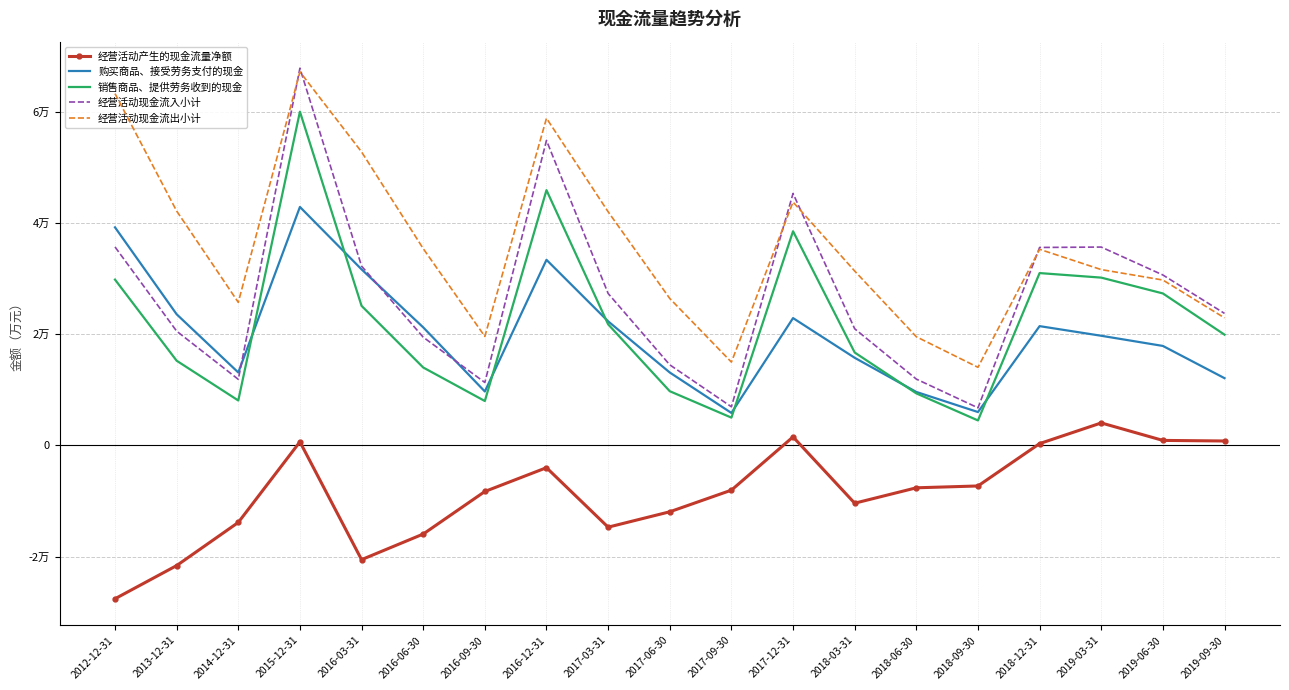

Reading left to right, list all the values displayed in this chart.

经营活动产生的现金流量净额: 2012-12-31=-27601	2013-12-31=-21628	2014-12-31=-13859	2015-12-31=654	2016-03-31=-20559	2016-06-30=-15950	2016-09-30=-8289	2016-12-31=-4002	2017-03-31=-14712	2017-06-30=-11942	2017-09-30=-8046	2017-12-31=1540	2018-03-31=-10396	2018-06-30=-7624	2018-09-30=-7293	2018-12-31=334	2019-03-31=4057	2019-06-30=909	2019-09-30=805
购买商品、接受劳务支付的现金: 2012-12-31=39270	2013-12-31=23622	2014-12-31=13142	2015-12-31=42942	2016-03-31=31705	2016-06-30=21265	2016-09-30=9718	2016-12-31=33423	2017-03-31=22352	2017-06-30=13137	2017-09-30=5853	2017-12-31=22933	2018-03-31=15785	2018-06-30=9633	2018-09-30=6015	2018-12-31=21483	2019-03-31=19749	2019-06-30=17918	2019-09-30=12116
销售商品、提供劳务收到的现金: 2012-12-31=29863	2013-12-31=15257	2014-12-31=8096	2015-12-31=60093	2016-03-31=25136	2016-06-30=14039	2016-09-30=8000	2016-12-31=45967	2017-03-31=21814	2017-06-30=9767	2017-09-30=5010	2017-12-31=38564	2018-03-31=16736	2018-06-30=9375	2018-09-30=4504	2018-12-31=31036	2019-03-31=30218	2019-06-30=27369	2019-09-30=19947
经营活动现金流入小计: 2012-12-31=35746	2013-12-31=20581	2014-12-31=11908	2015-12-31=67924	2016-03-31=32293	2016-06-30=19497	2016-09-30=11340	2016-12-31=54910	2017-03-31=27366	2017-06-30=14517	2017-09-30=6964	2017-12-31=45366	2018-03-31=21010	2018-06-30=11950	2018-09-30=6777	2018-12-31=35648	2019-03-31=35720	2019-06-30=30693	2019-09-30=23774
经营活动现金流出小计: 2012-12-31=63346	2013-12-31=42209	2014-12-31=25767	2015-12-31=67270	2016-03-31=52852	2016-06-30=35447	2016-09-30=19629	2016-12-31=58912	2017-03-31=42078	2017-06-30=26460	2017-09-30=15010	2017-12-31=43826	2018-03-31=31406	2018-06-30=19574	2018-09-30=14070	2018-12-31=35314	2019-03-31=31664	2019-06-30=29784	2019-09-30=22969